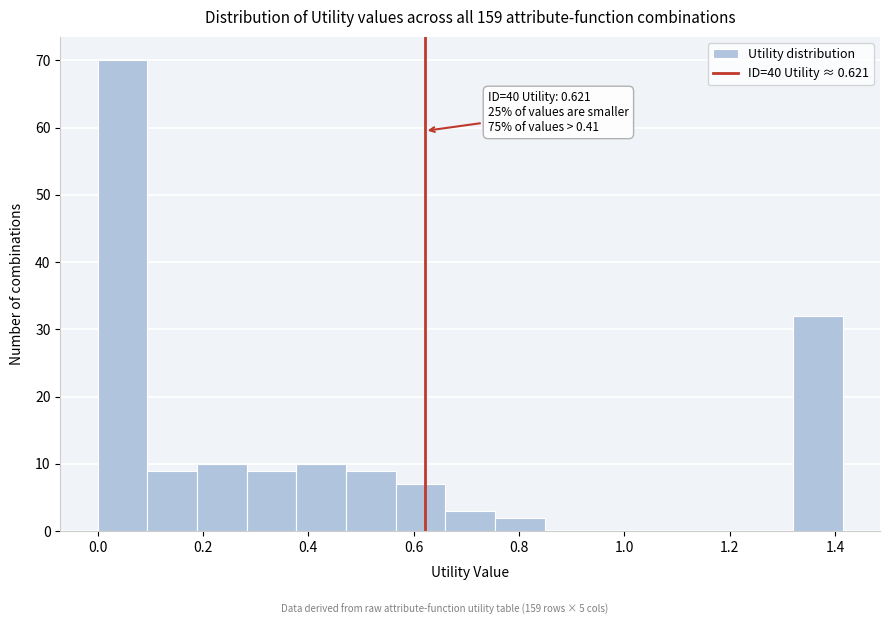

Which range on the x-axis has the tallest bar?

0.00 to 0.10